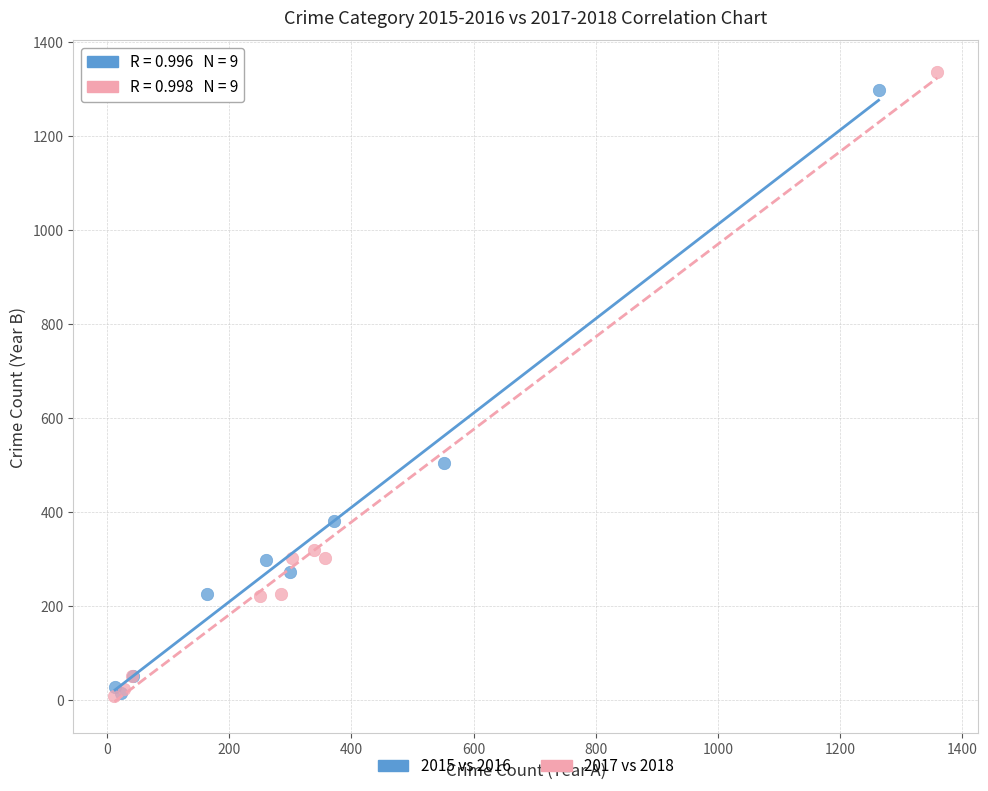

Which series has the largest Y range (max minus min)?

2017 vs 2018